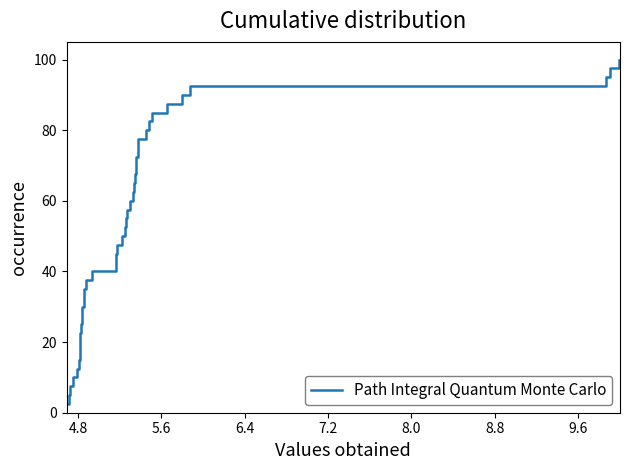

Reading left to right, extract all data points from this chart.

2.5	5.0	7.5	10.0	12.5	15.0	17.5	20.0	22.5	25.0	27.5	30.0	32.5	35.0	37.5	40.0	42.5	45.0	47.5	50.0	52.5	55.0	57.5	60.0	62.5	65.0	67.5	70.0	72.5	75.0	77.5	80.0	82.5	85.0	87.5	90.0	92.5	95.0	97.5	100.0